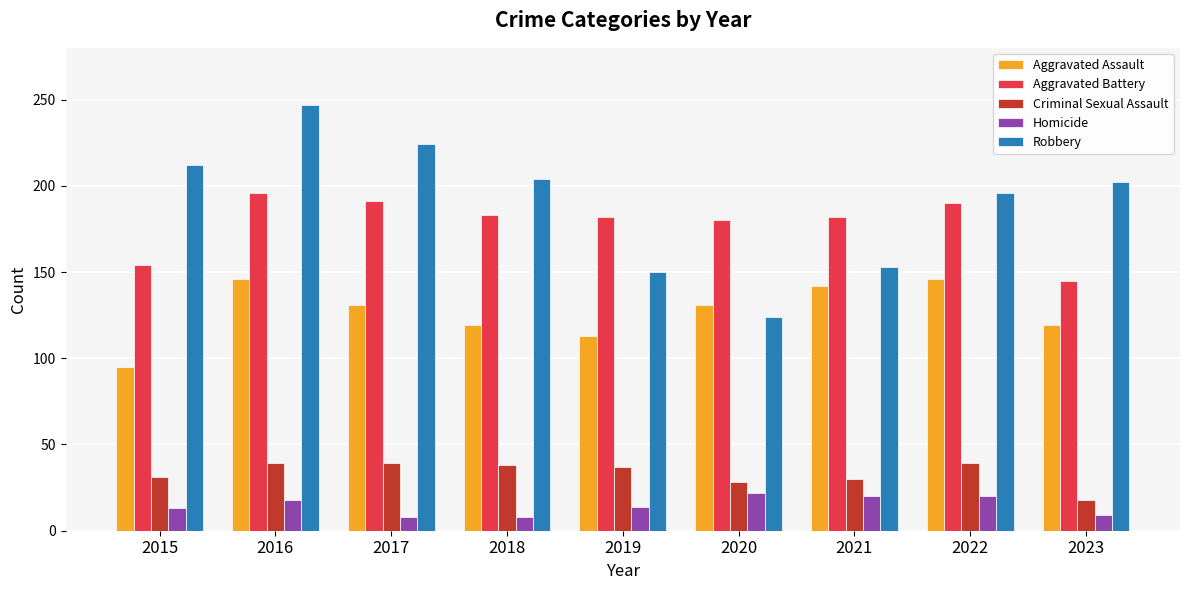

List the series in order of their peak value, lowest first.

Homicide, Criminal Sexual Assault, Aggravated Assault, Aggravated Battery, Robbery